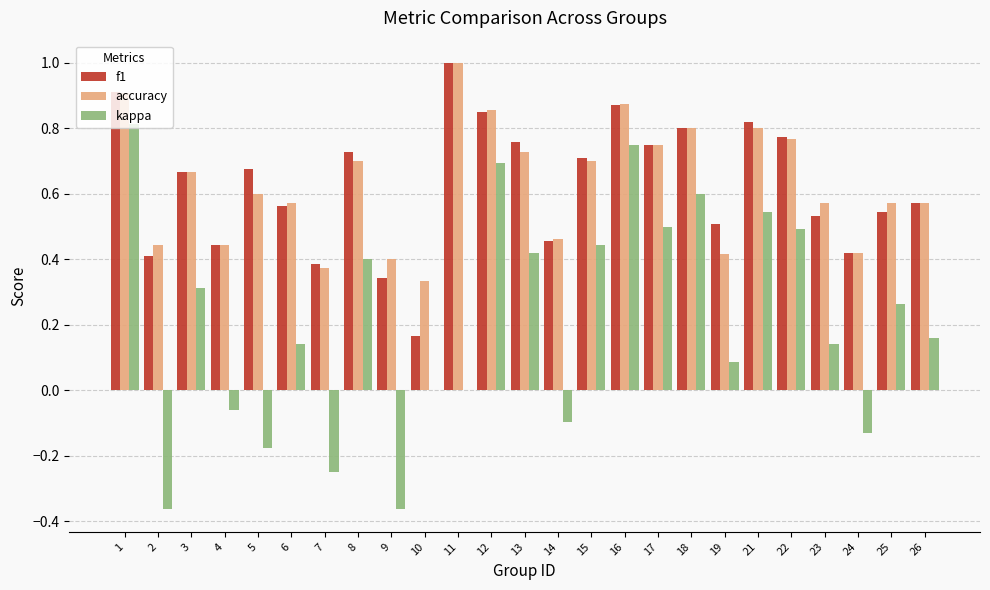

How many categories are shown in the chart?

25